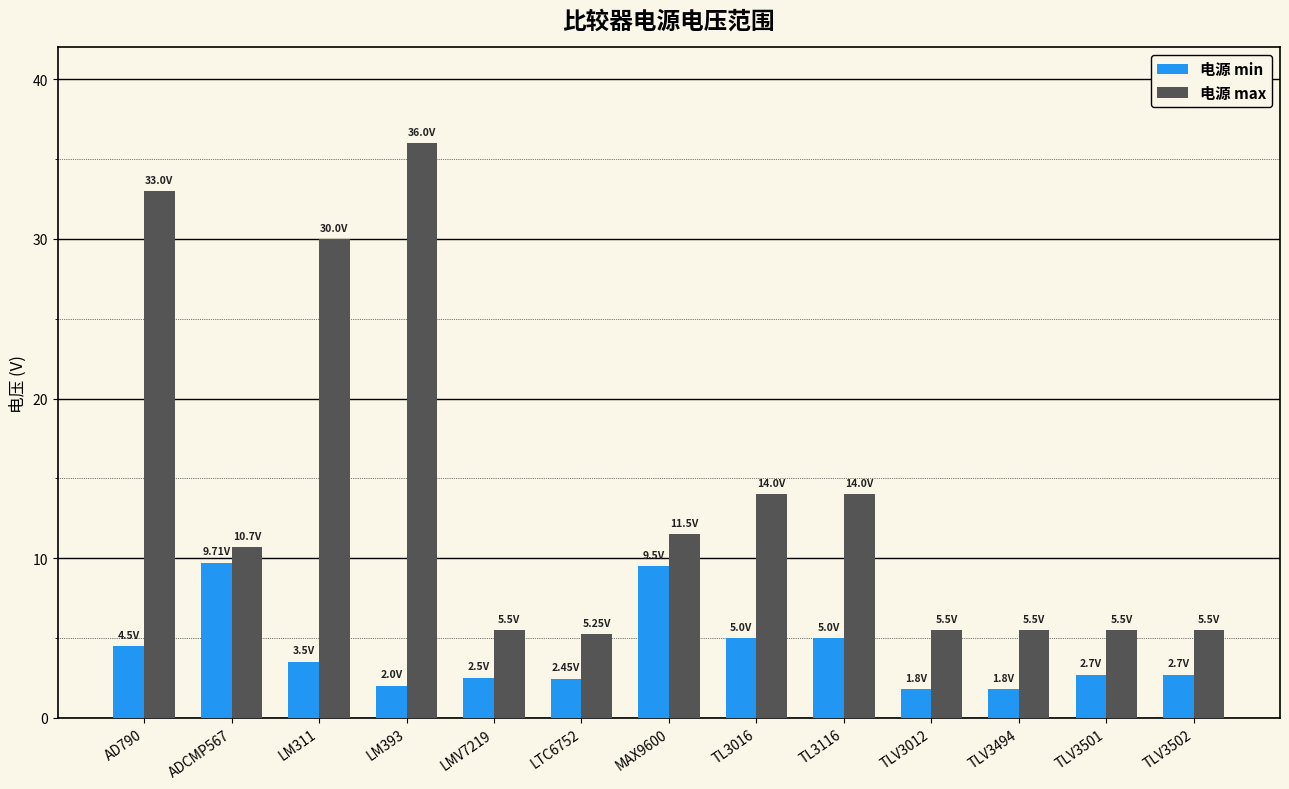

True or false: 电源 max has a value of 8.0 at LTC6752.

False